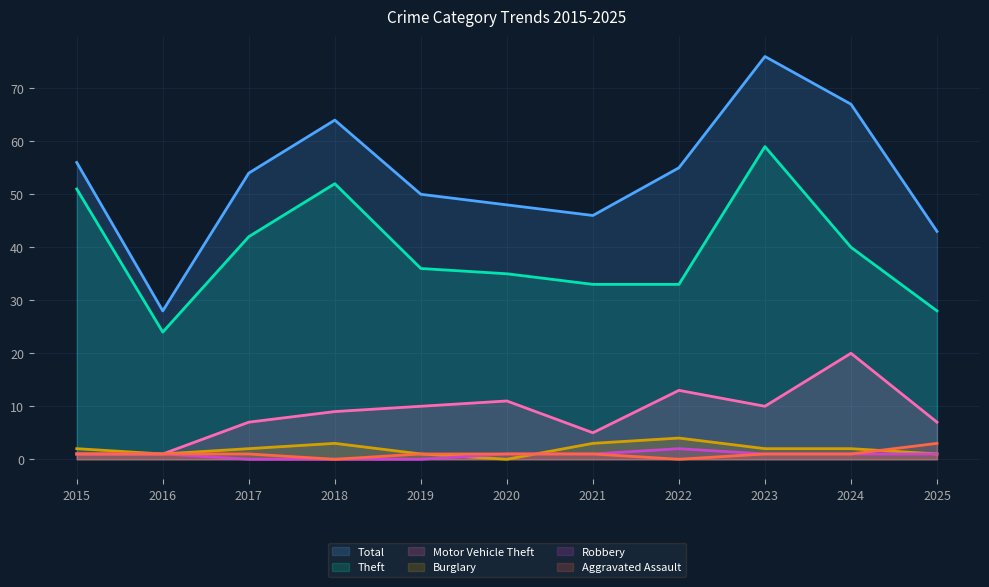

What is the value of the Theft point at the 6th from the left?

35